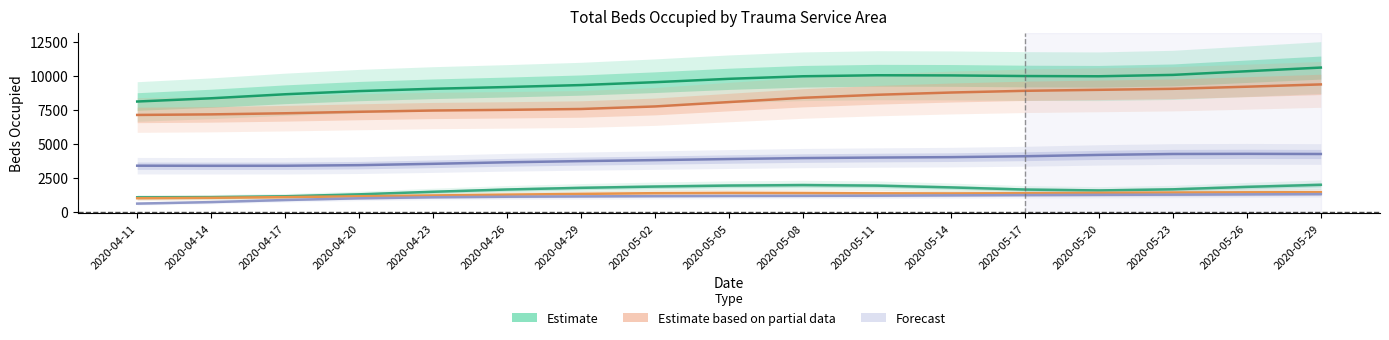

How many series are shown in this chart?

6